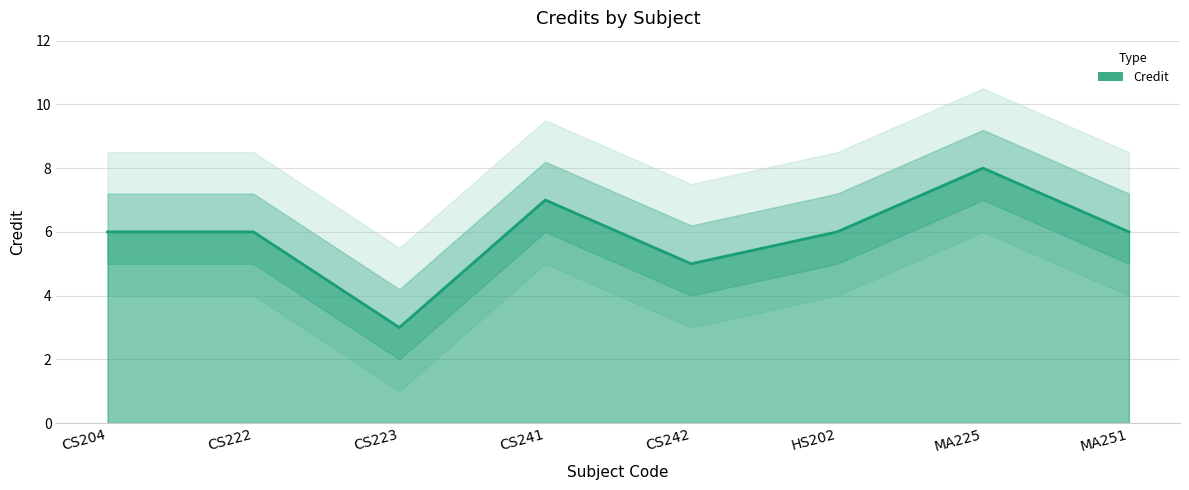

What is the label of the 4th point from the left?

CS241